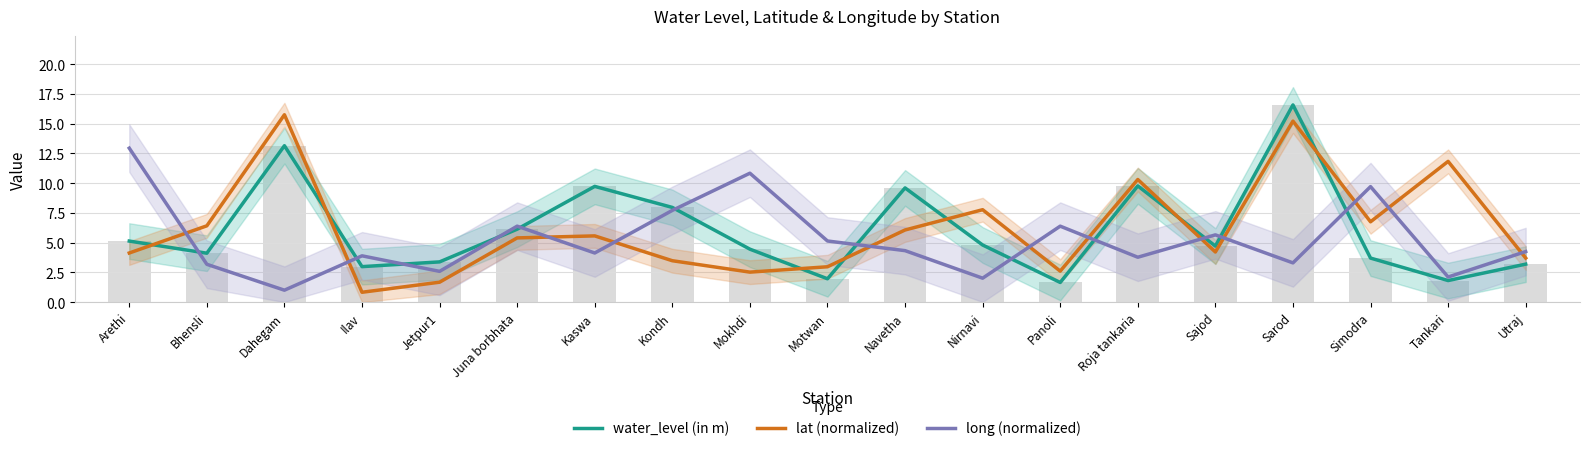

At which category is the sum across all series the highest?

Sarod